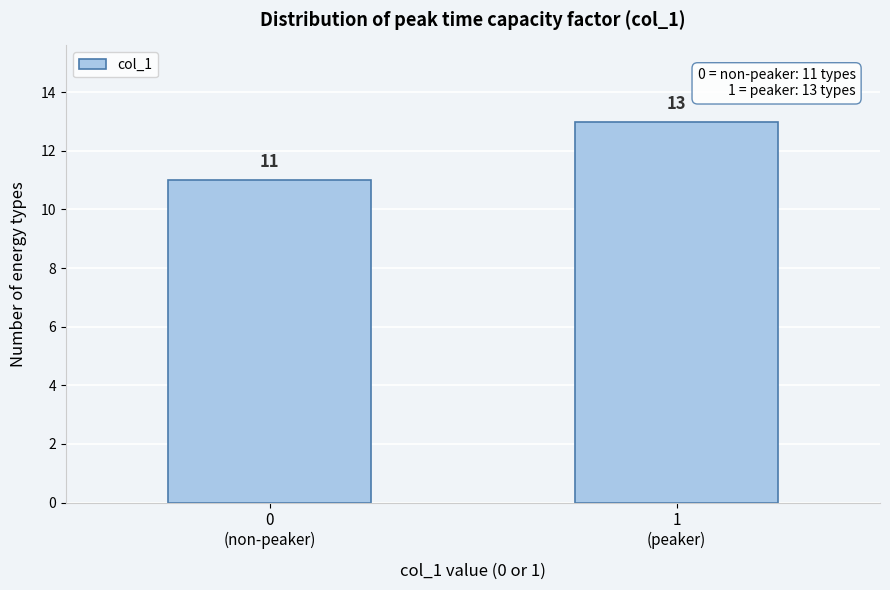

Reading left to right, what are all the values shown in this chart?

11	13